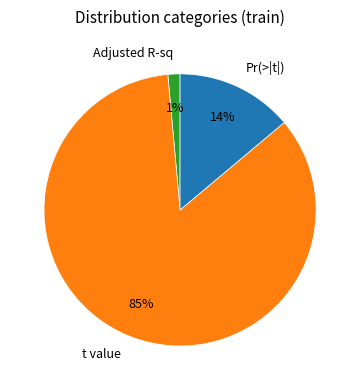

Which slice is the largest?

t value